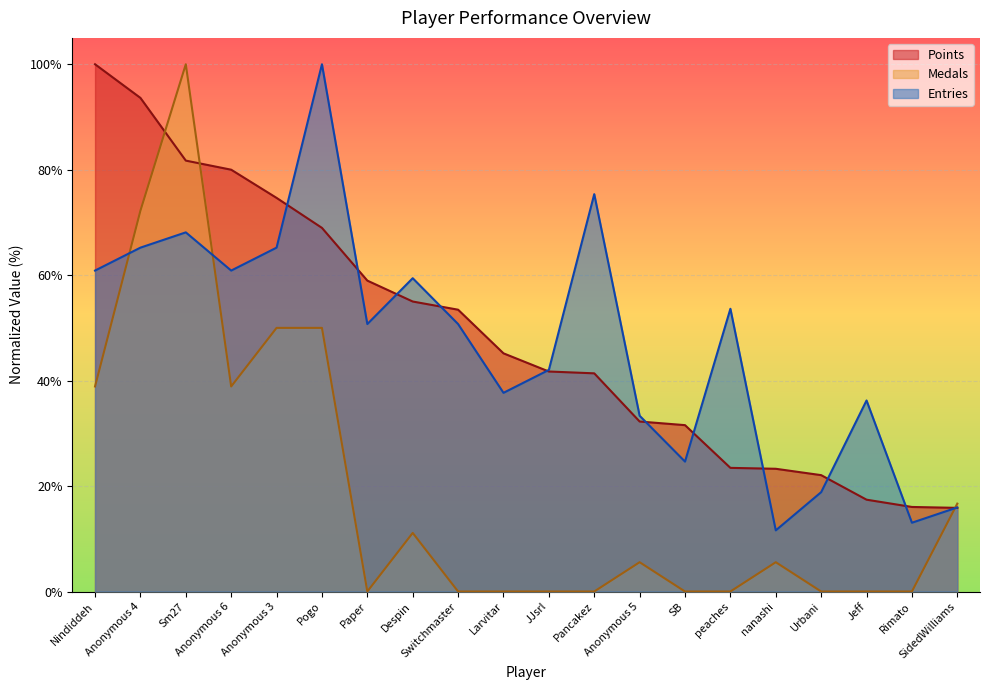

How many intersections are there between Points and Entries?

11